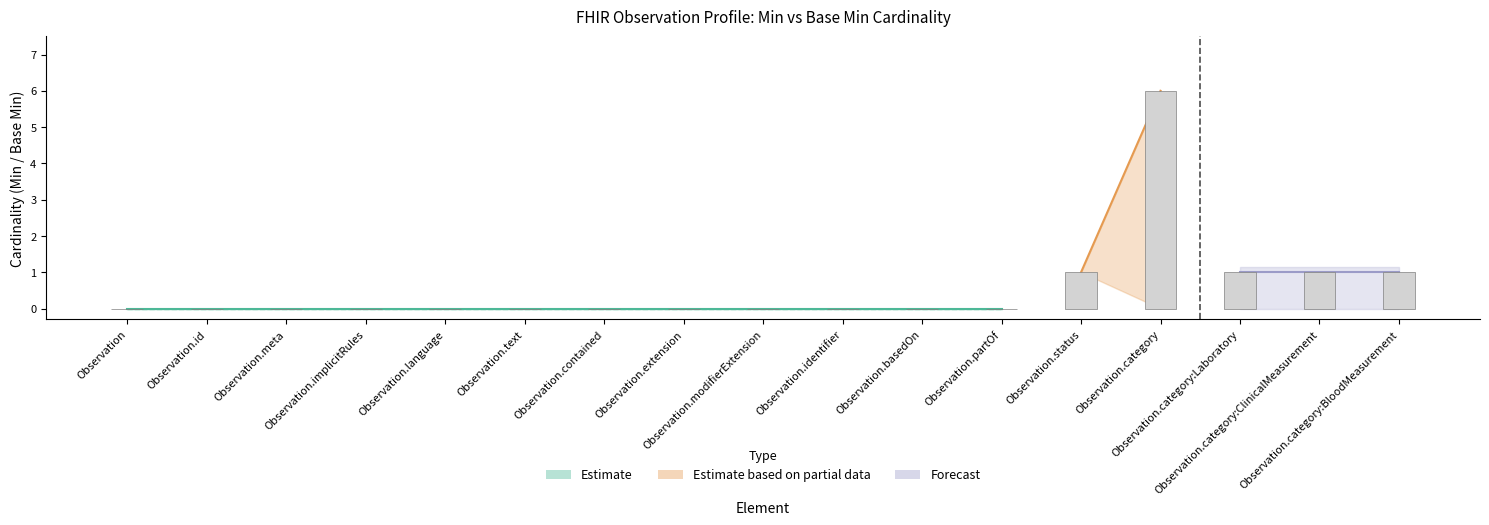

What is the value of the Base Min bar at the 13th from the left?

1